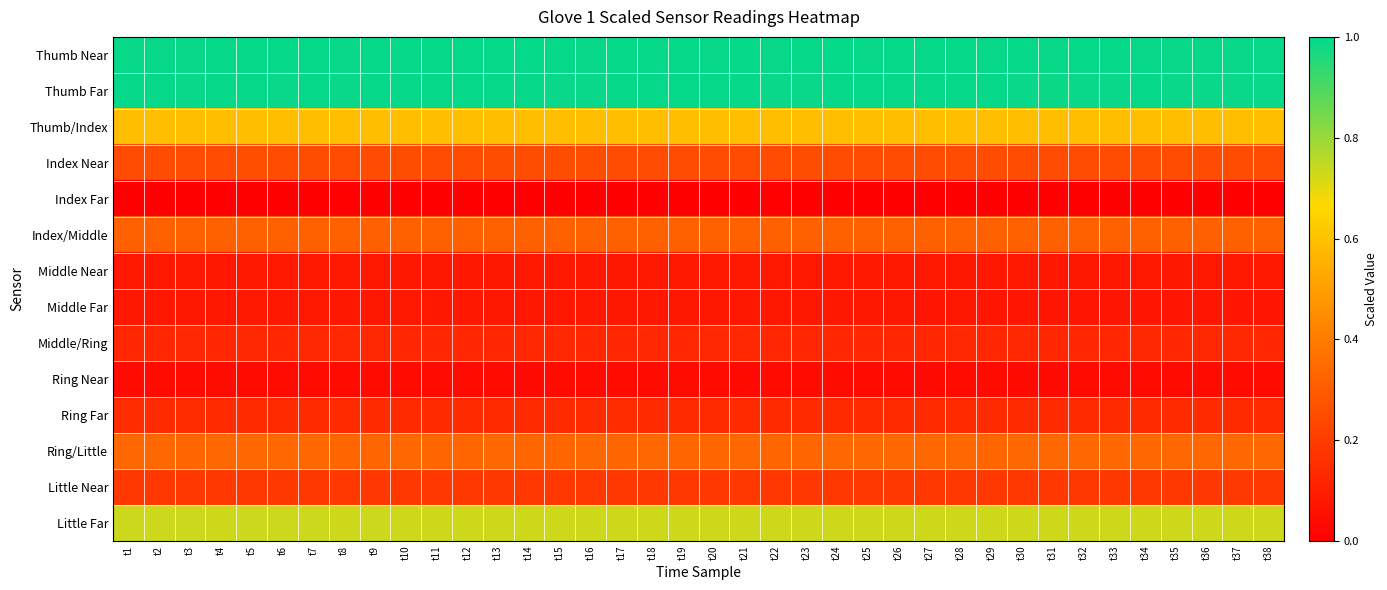

At which category is the sum across all series the highest?

t5